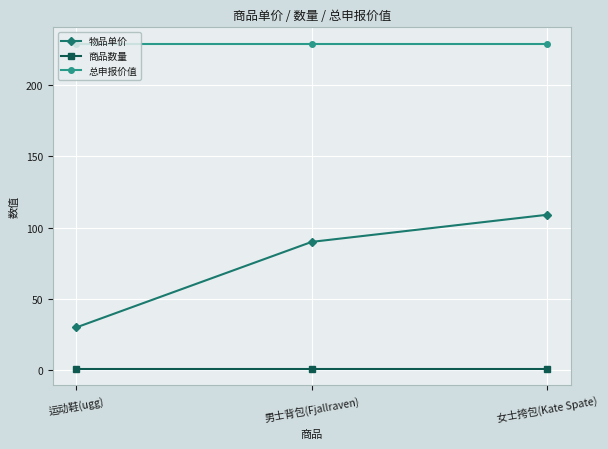

Reading right to left, list all the values displayed in this chart.

物品单价: 女士挎包(Kate Spate)=109	男士背包(Fjallraven)=90	运动鞋(ugg)=30
商品数量: 女士挎包(Kate Spate)=1	男士背包(Fjallraven)=1	运动鞋(ugg)=1
总申报价值: 女士挎包(Kate Spate)=229	男士背包(Fjallraven)=229	运动鞋(ugg)=229